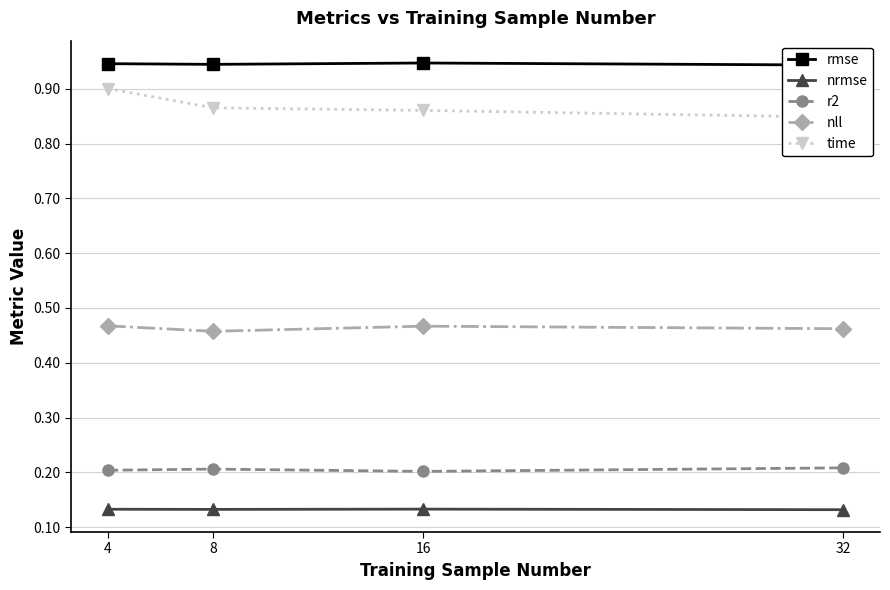

The time series shows 0.9 at 8. True or false?

True